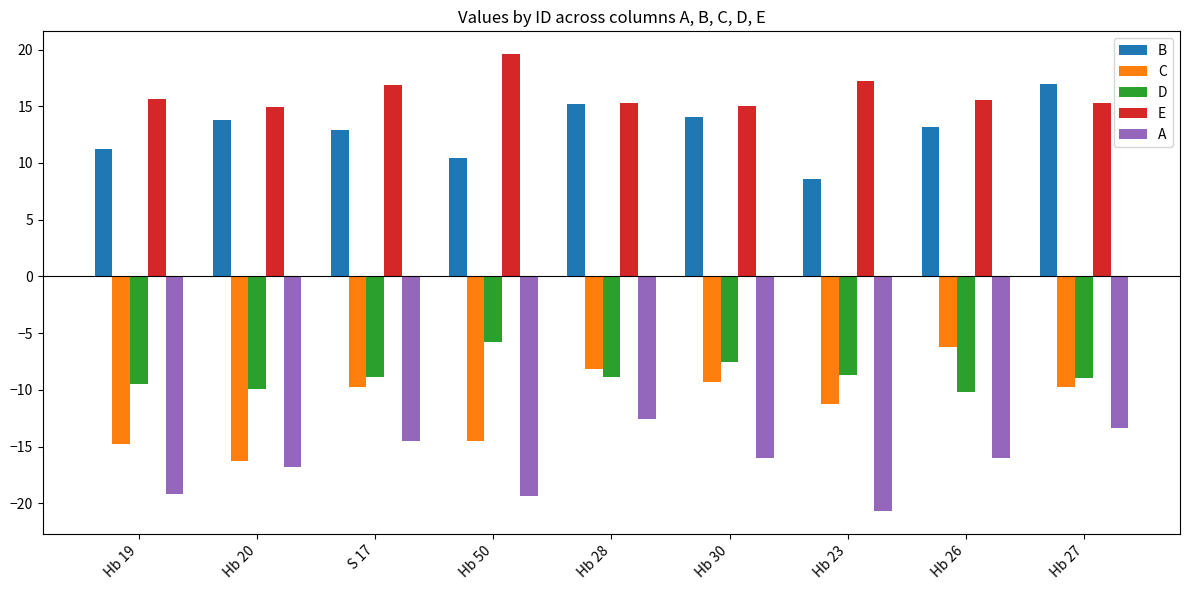

What are all the series names shown in the legend?

B, C, D, E, A